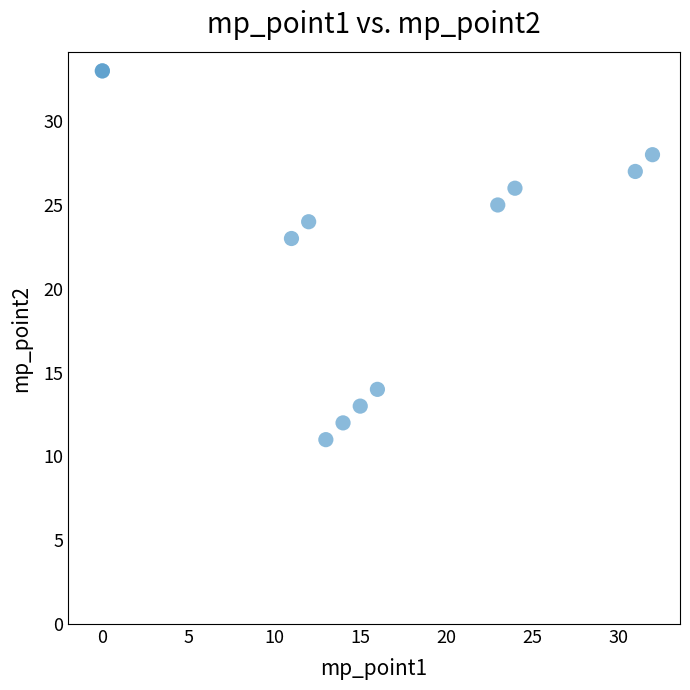

What Y value in the scatter plot is closest to 22?

23